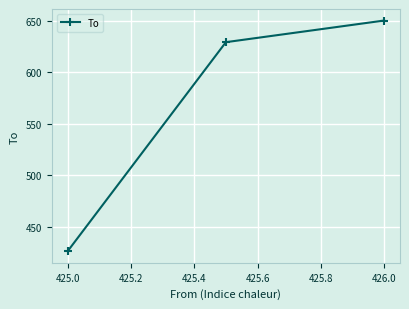

What is the maximum value shown in the chart?

650